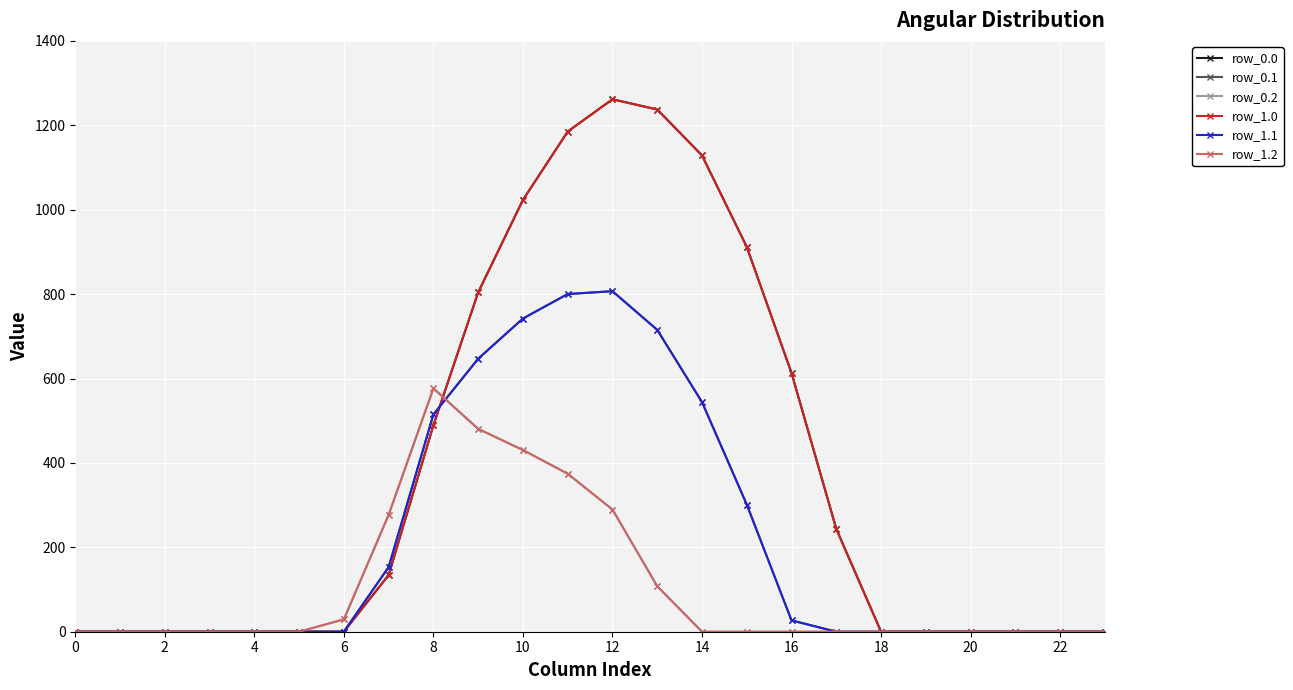

Is this an area chart (filled region under the line)?

No